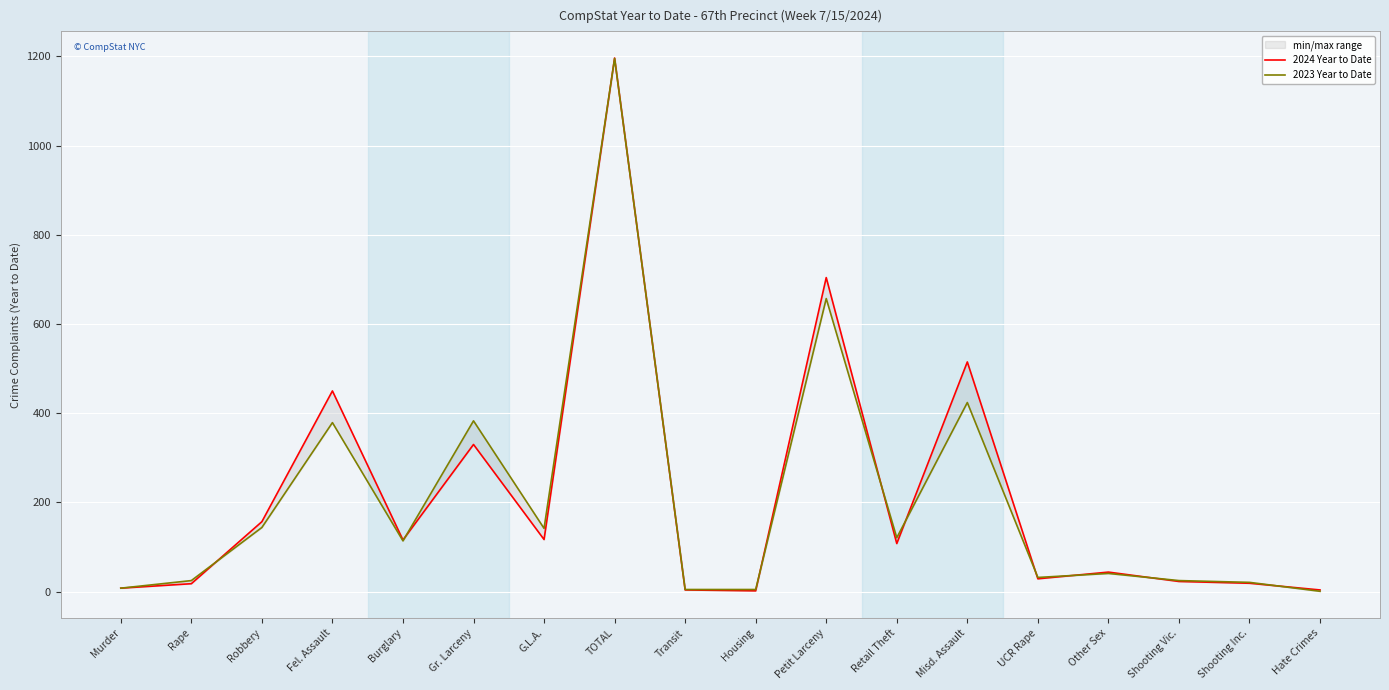

The 2024 Year to Date series shows 20 at Other Sex. True or false?

False